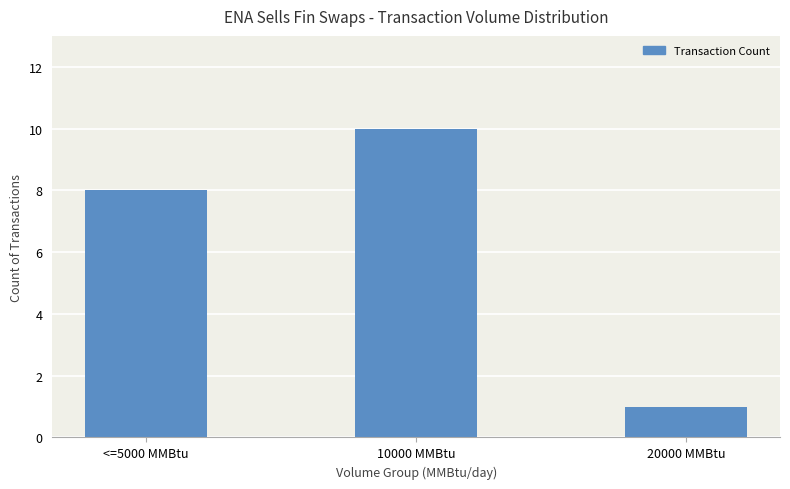

How many values are between 1 and 10?

3